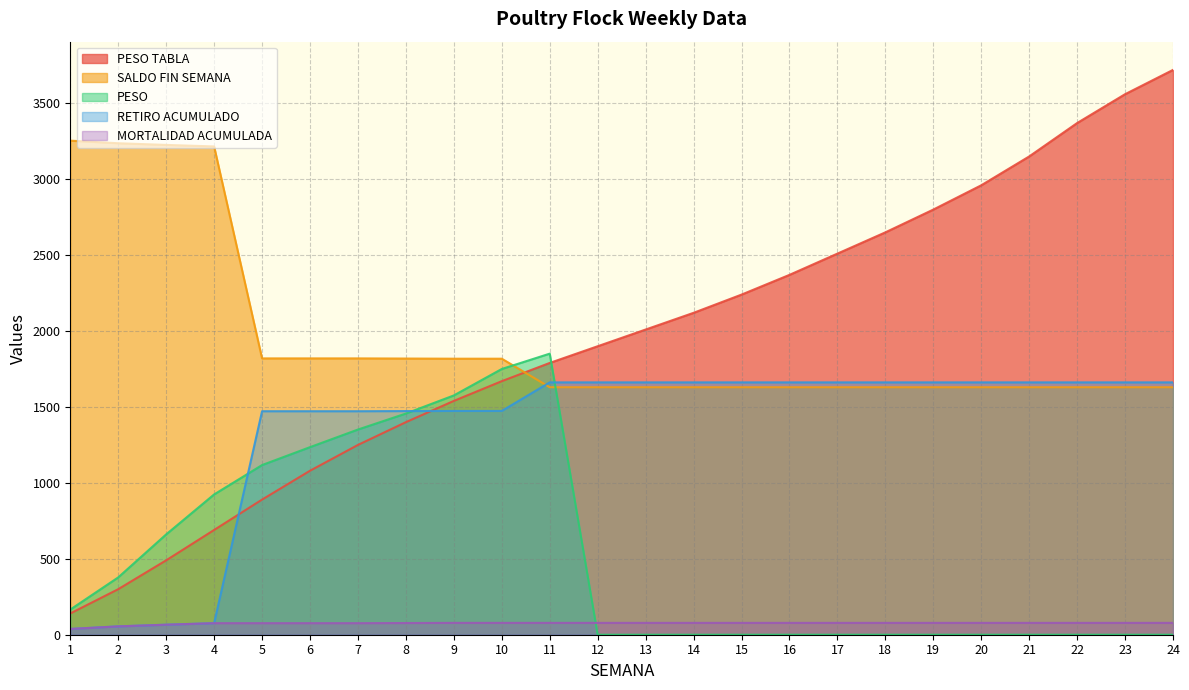

The value of RETIRO ACUMULADO at 18 is 2561.4. True or false?

False